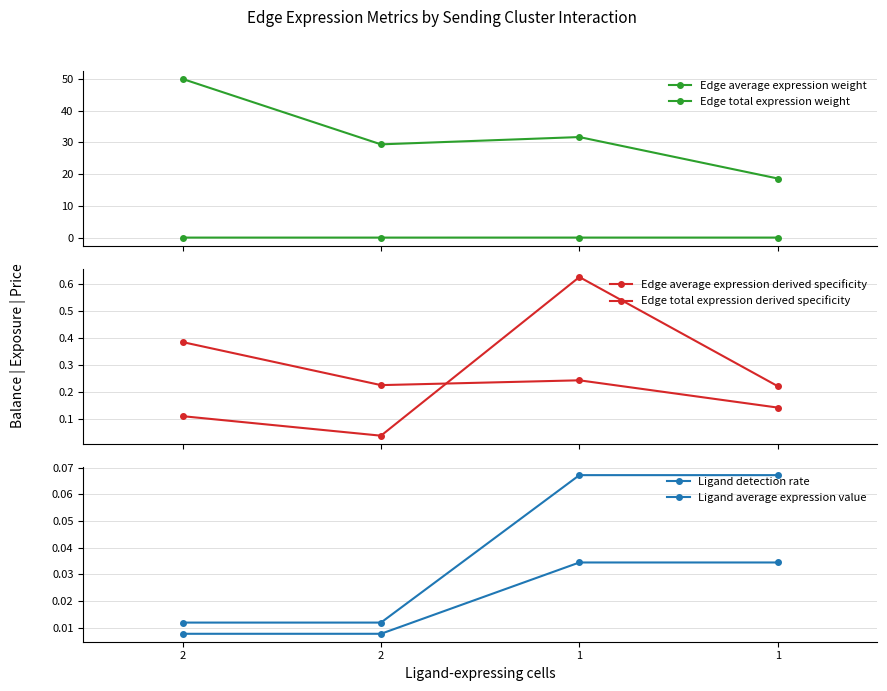

Read the Edge total expression weight value at 1.

18.6